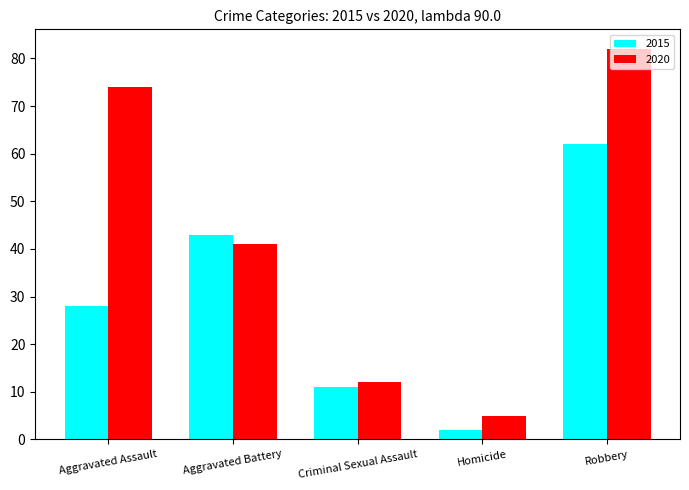

At which label is 2015 closest to 32?

Aggravated Assault